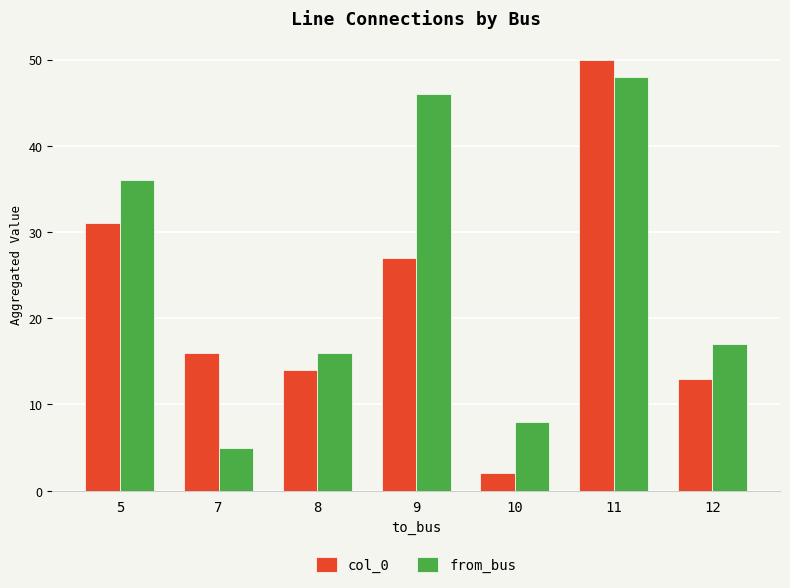

Where does the col_0 series first go above 16?

5